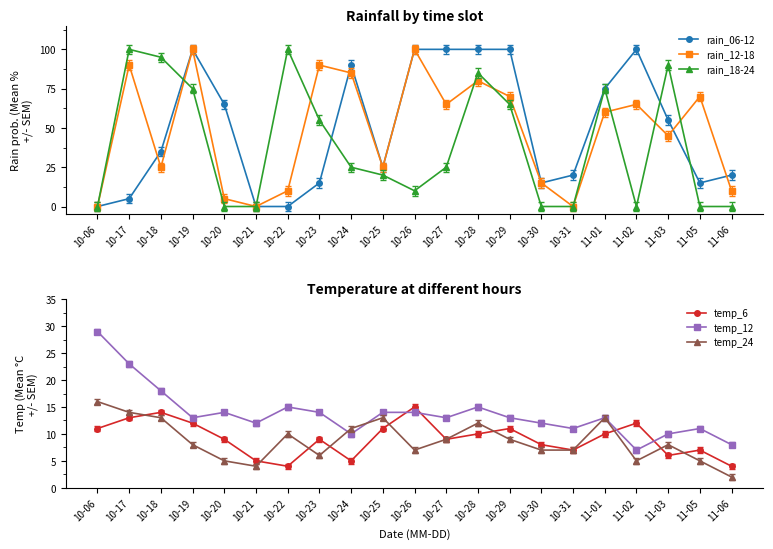

What is the label of the 9th point from the right?

10-28